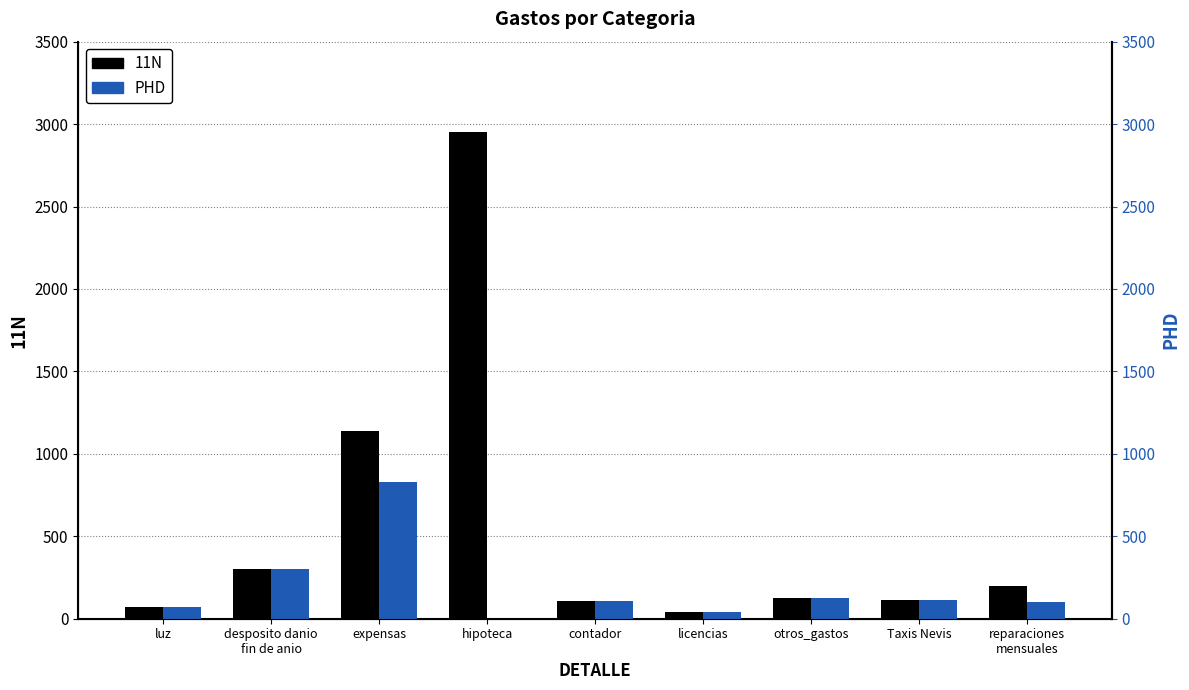

What is the maximum value for PHD?

831.8